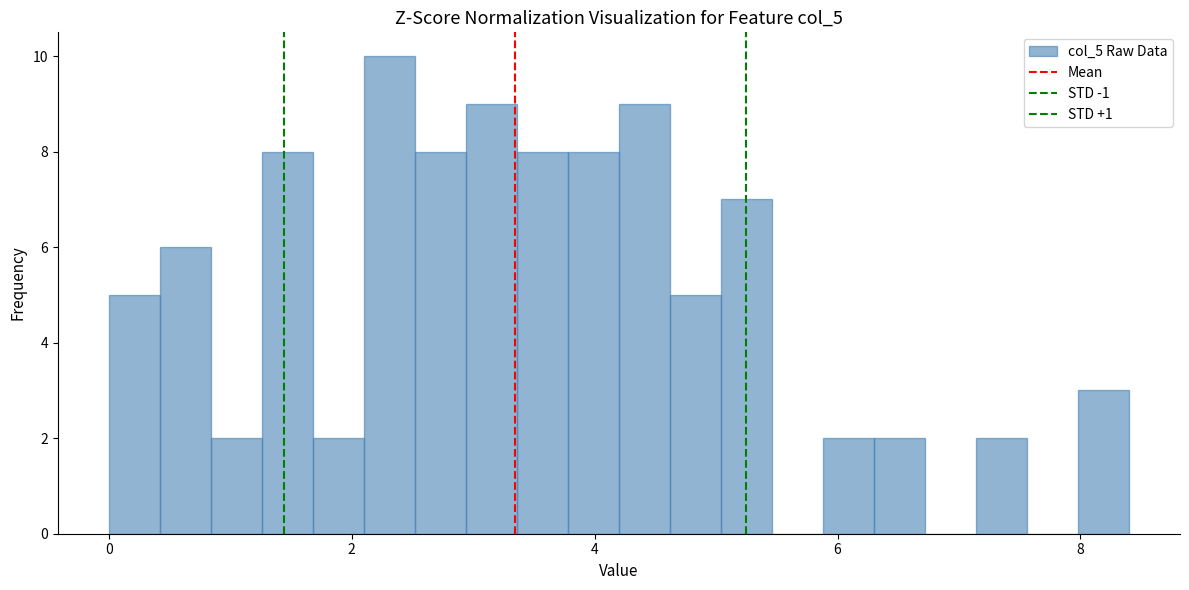

Read against the x-axis, roughly where is the centre of the tallest bar?

2.4